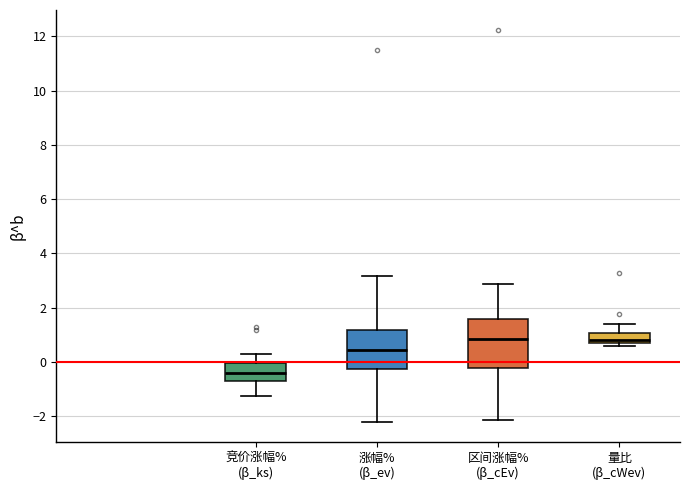

Reading left to right, transcribe this box plot: for each box, give where its median line is, the range the box spans, and where its two whiskers end, as read against the y-axis. The values are not printed on the chart, so give them approximately, as read against the axis.

竞价涨幅% (β_ks): median -0.4, box -0.6 to 0.0, whiskers -1.2 to 0.2
涨幅% (β_ev): median 0.4, box -0.2 to 1.2, whiskers -2.2 to 3.2
区间涨幅% (β_cEv): median 0.8, box -0.2 to 1.6, whiskers -2.2 to 2.8
量比 (β_cWev): median 0.8 (just above the box's lower edge), box 0.8 to 1.0, whiskers 0.6 to 1.4